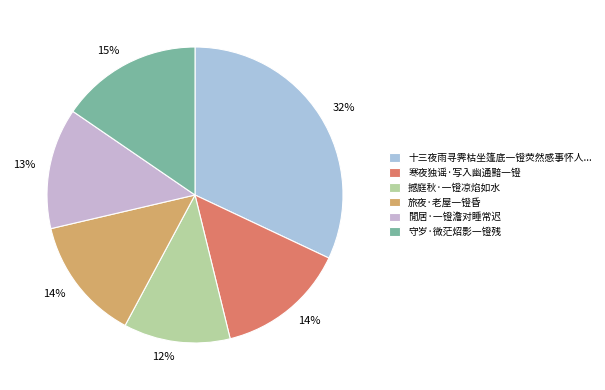

How many slices are in this pie chart?

6